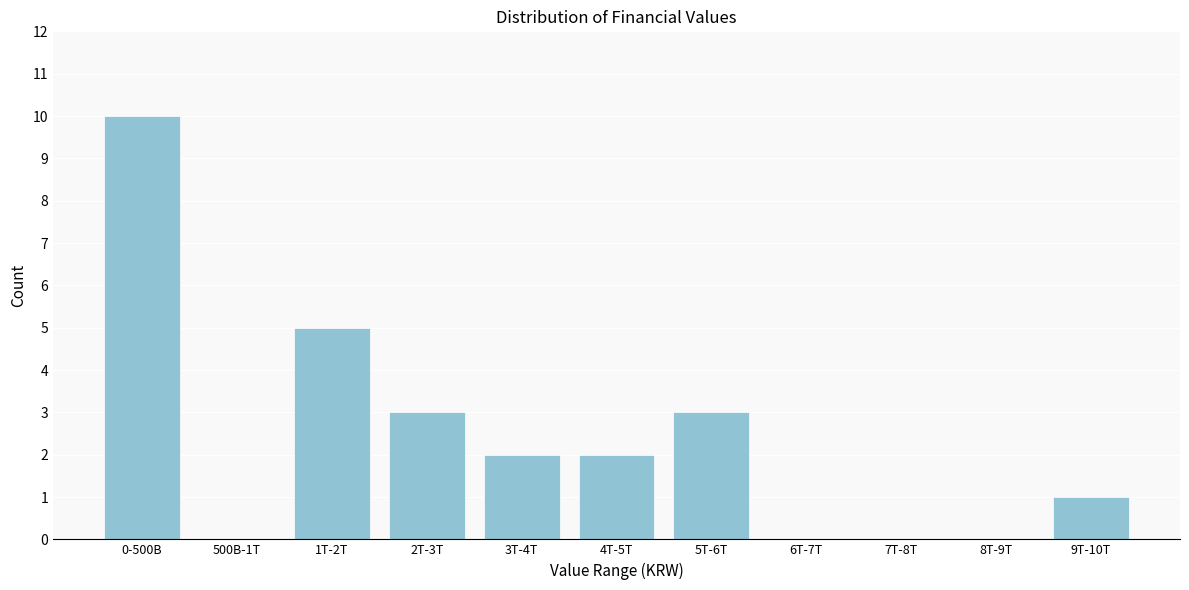

Reading right to left, what are all the values shown in this chart?

9T-10T=1	8T-9T=0	7T-8T=0	6T-7T=0	5T-6T=3	4T-5T=2	3T-4T=2	2T-3T=3	1T-2T=5	500B-1T=0	0-500B=10